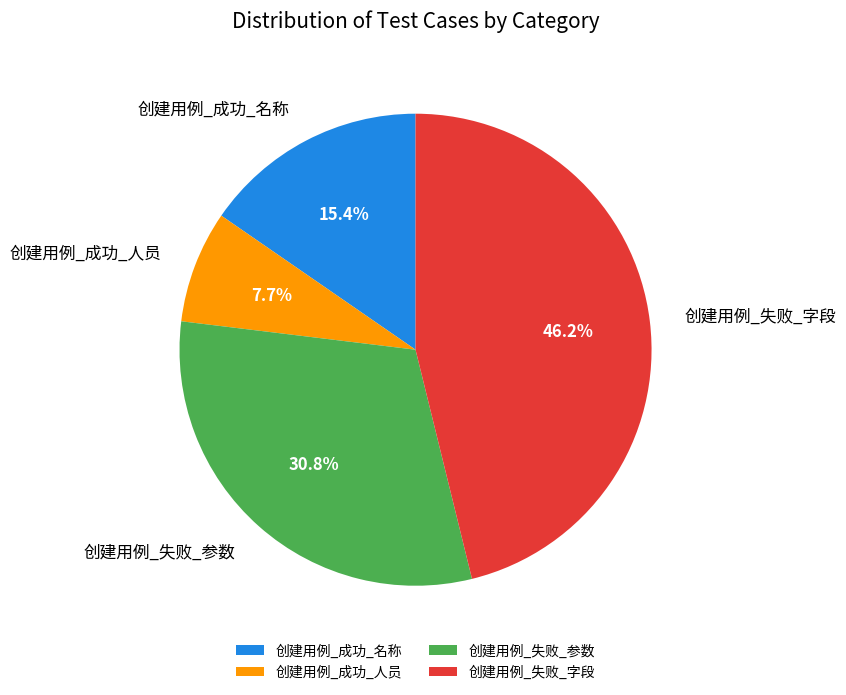

Which has a higher value, 创建用例_成功_人员 or 创建用例_失败_参数?

创建用例_失败_参数